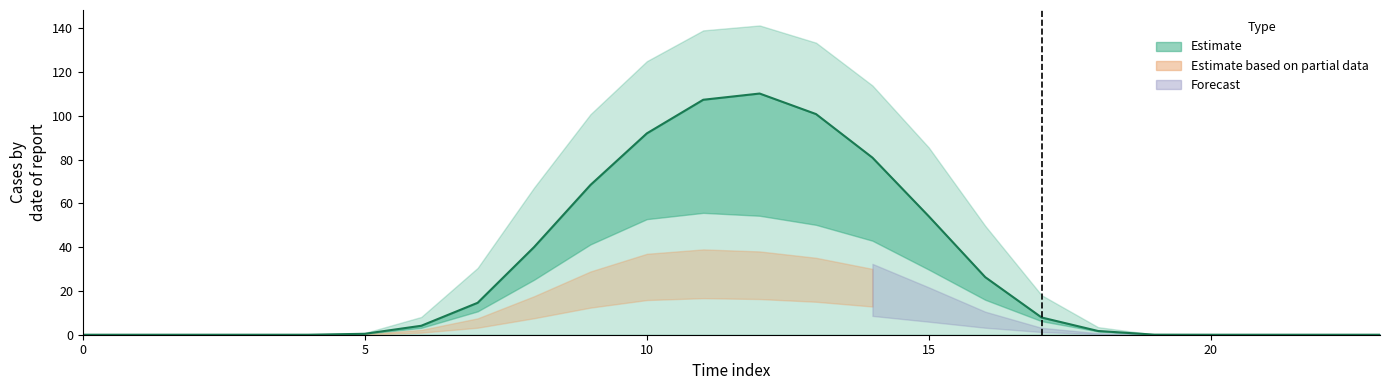

True or false: the data shows 51.4 at 5.

False